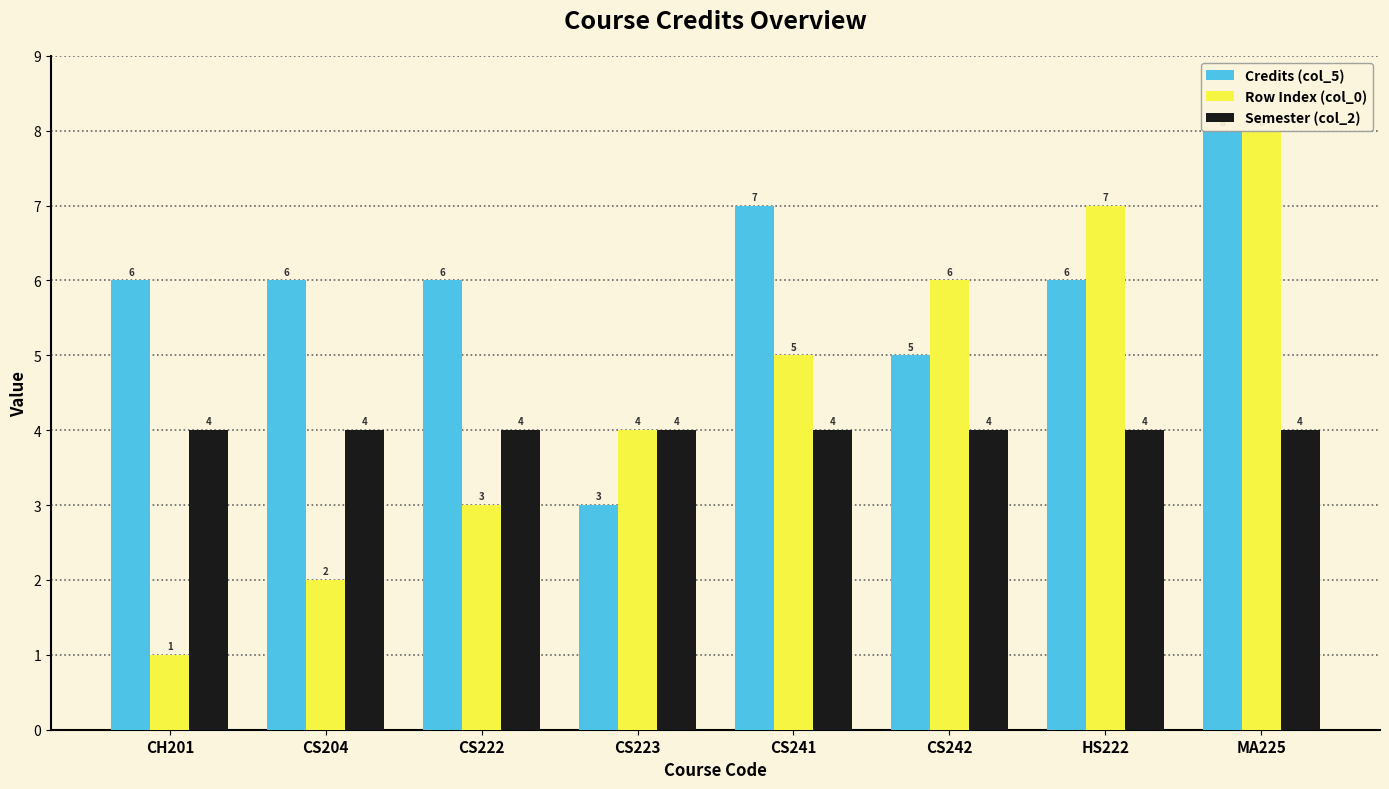

What is the total value across all series at CS222?

13